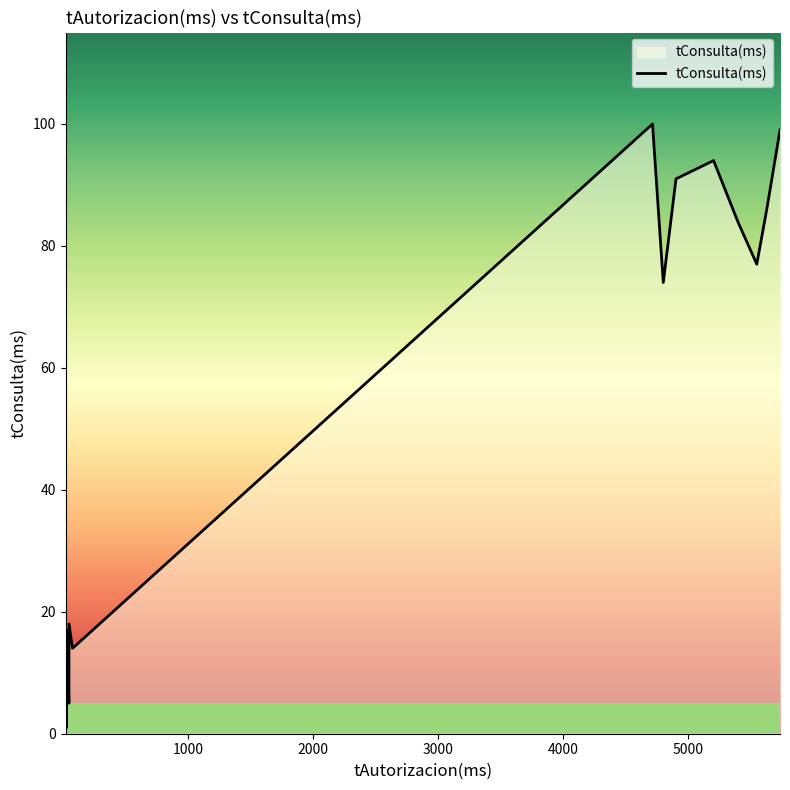

Between 5000 and 1000, which is larger?

5000